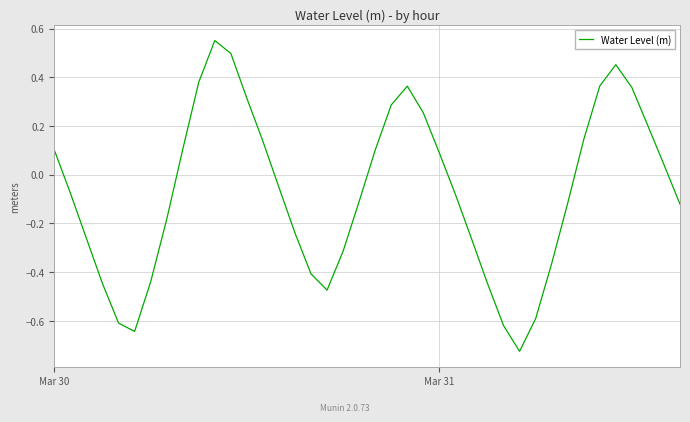

How many lines are shown in the chart?

1